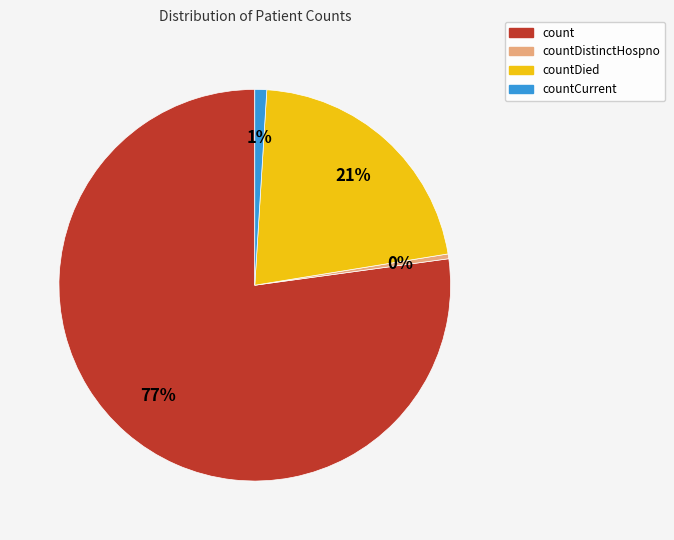

Rank the categories by value from lowest to highest.

countDistinctHospno, countCurrent, countDied, count